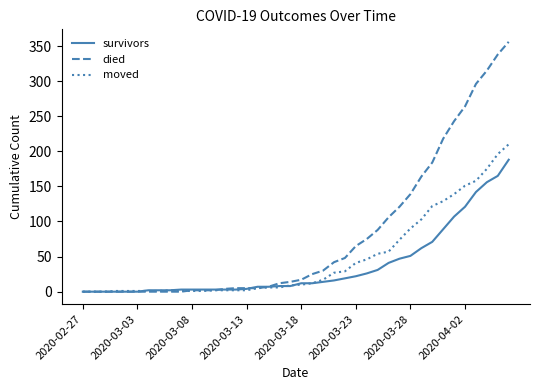

Rank the series by their maximum value, from highest to lowest.

died, moved, survivors